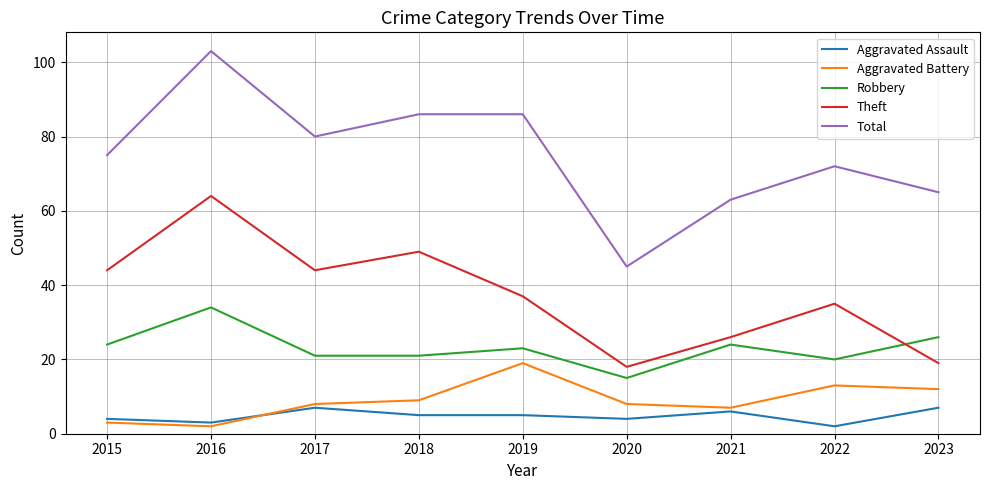

What is the average value of the Robbery series?

23